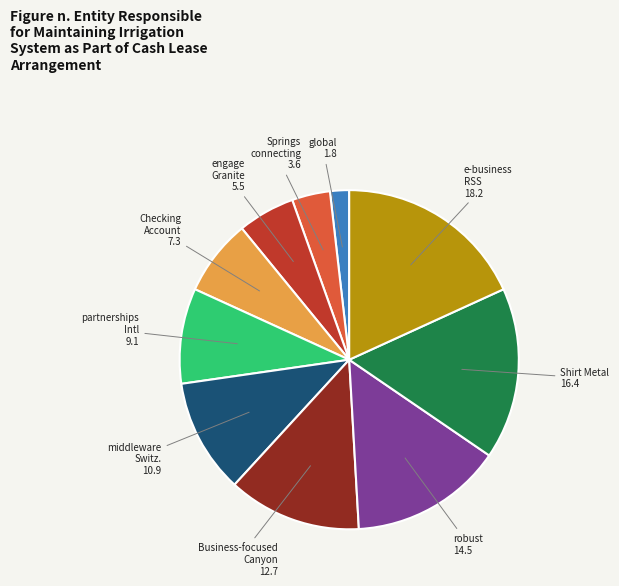

Is there any slice that represents more than half of the pie?

No